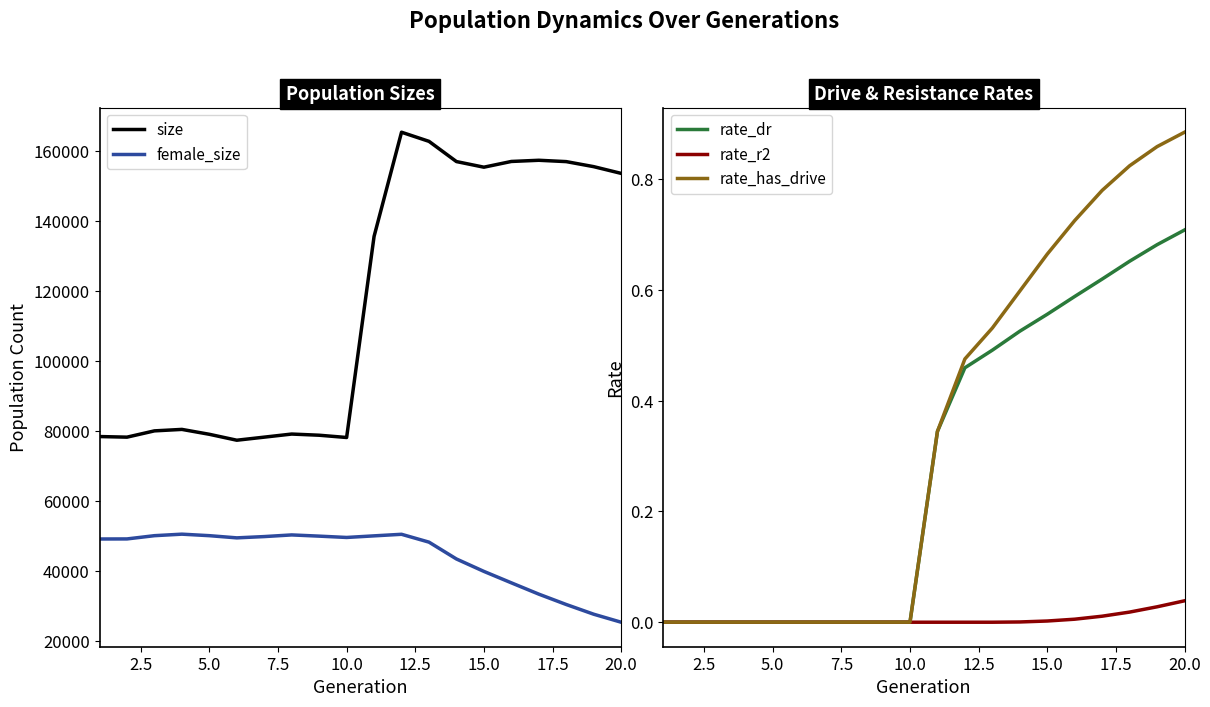

Which label corresponds to the largest value in the chart?

11